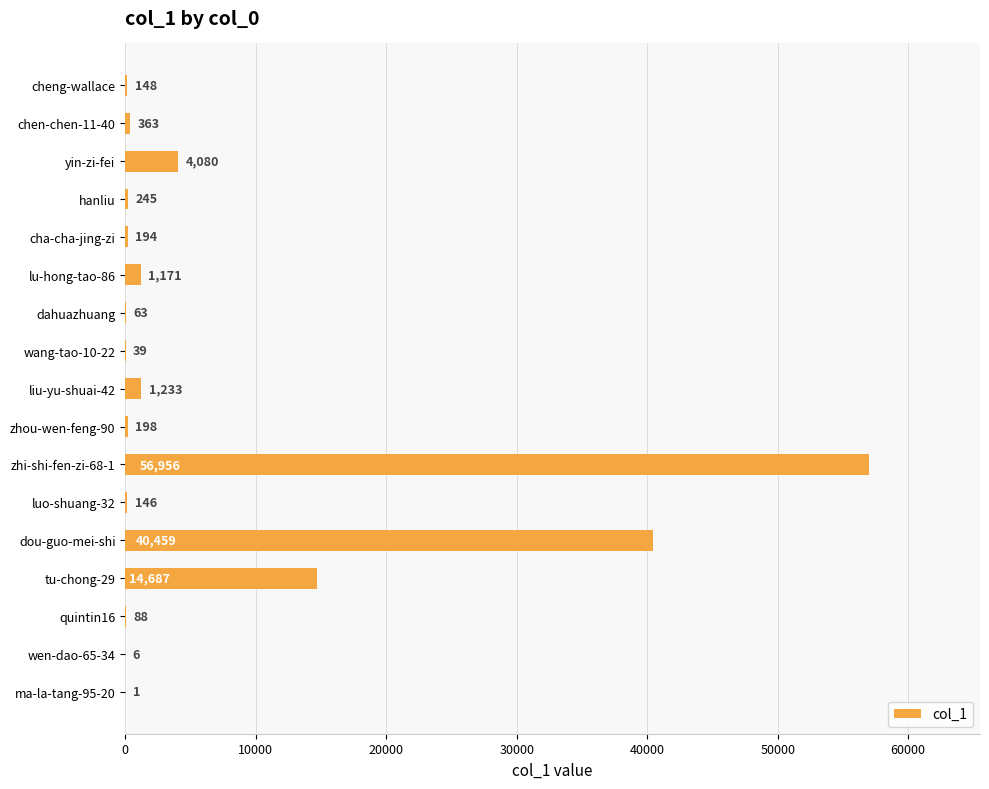

What is the change in value from wen-dao-65-34 to liu-yu-shuai-42?

+1227